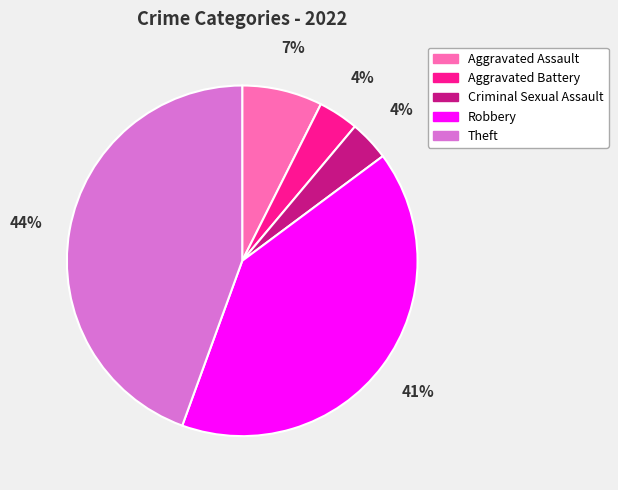

Do Aggravated Battery and Robbery together represent more than half of the pie?

No